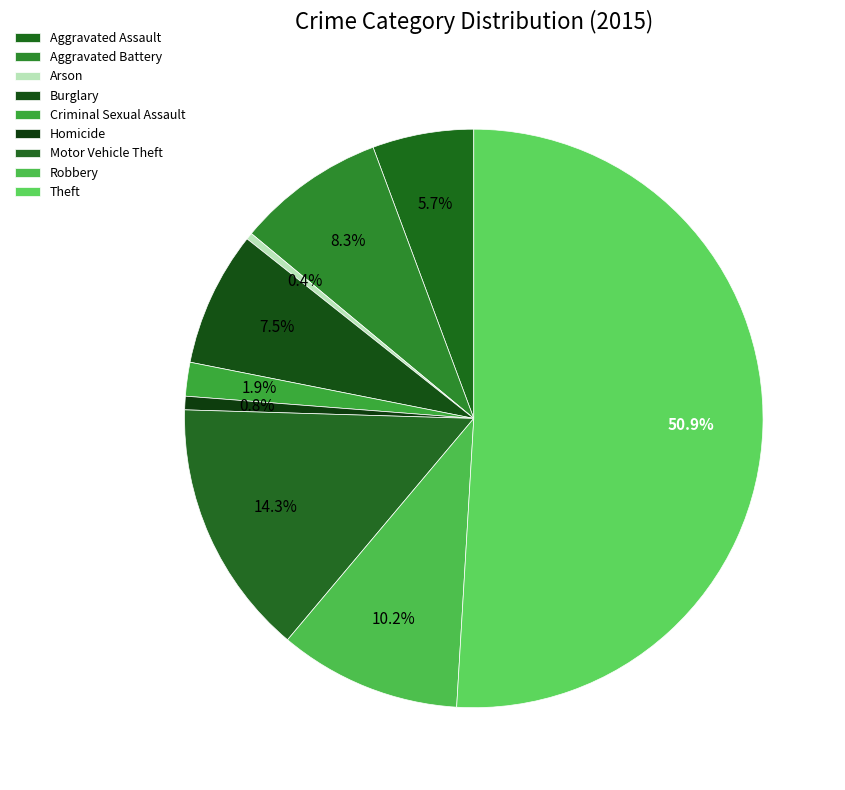

How many segments does this pie chart have?

9